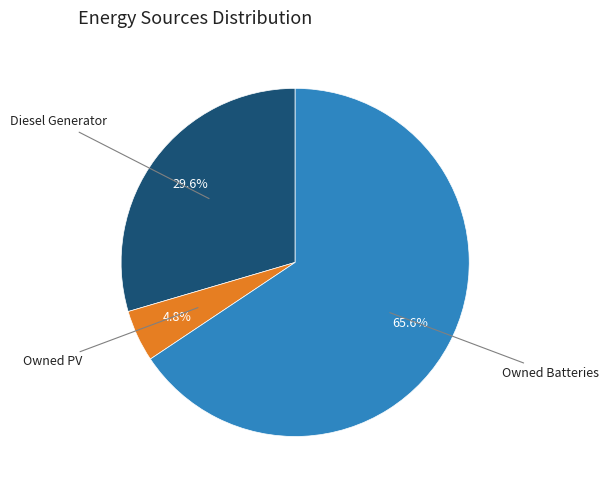

Is there a majority slice in this chart?

Yes